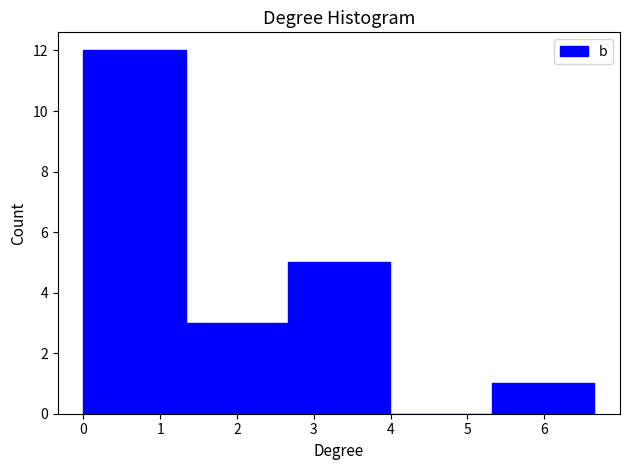

Which range on the x-axis has the tallest bar?

0.0 to 1.3